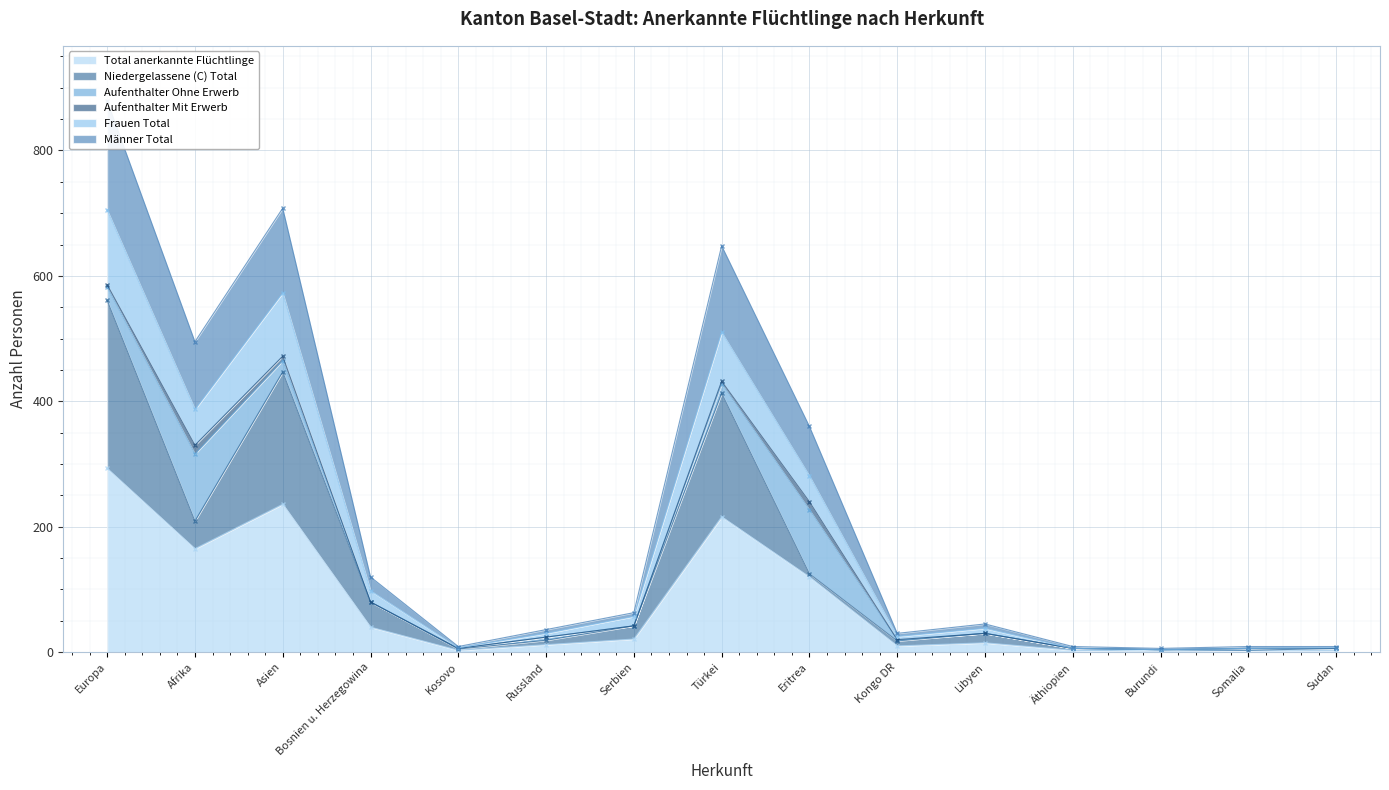

At which category does the chart reach its peak across all series?

Europa